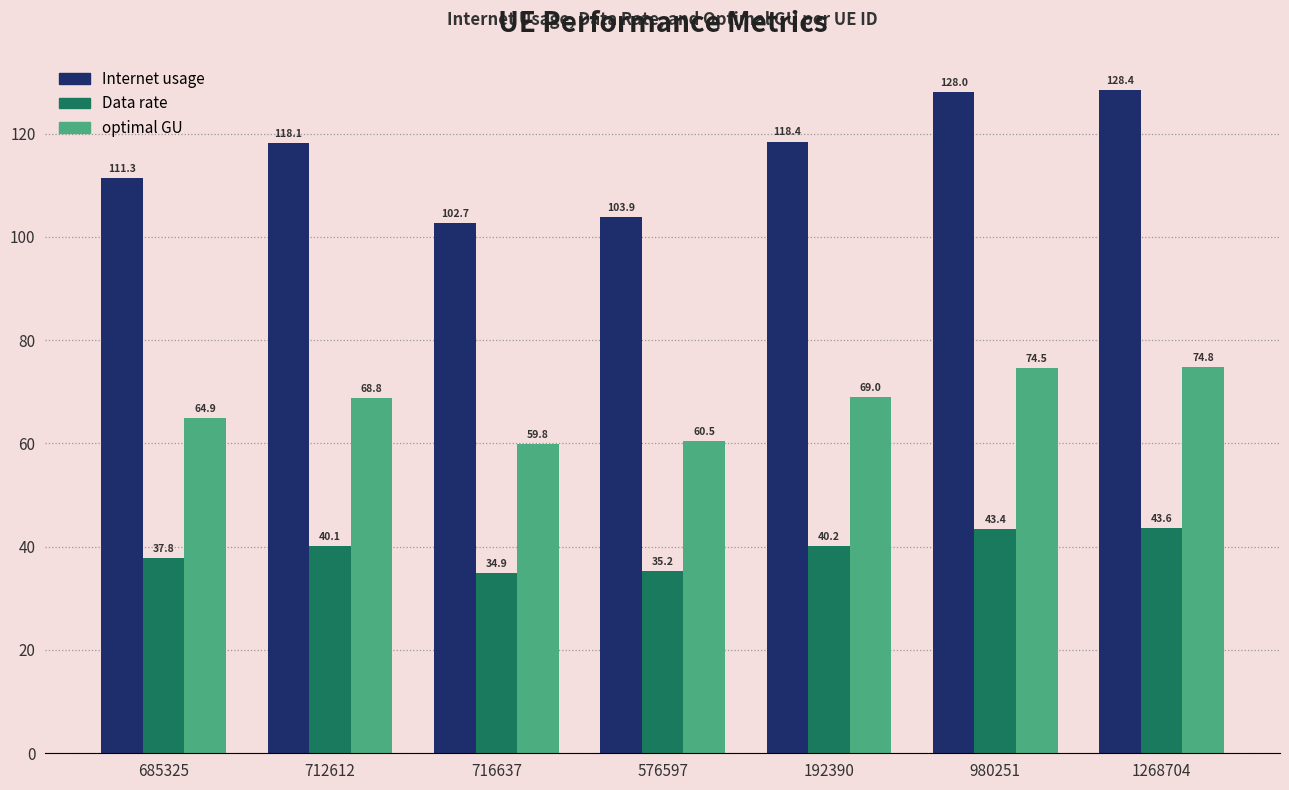

What is the total value across all series at 685325?

214.0